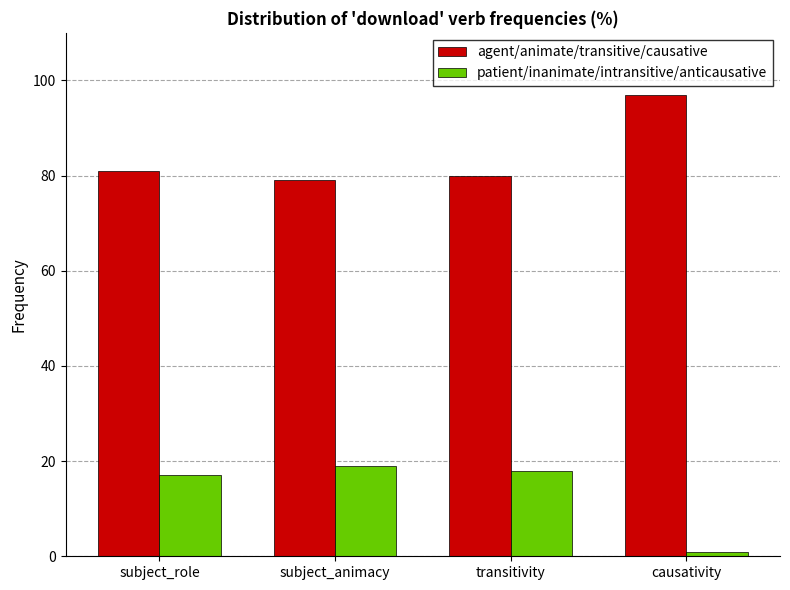

At which category does the chart reach its peak across all series?

causativity